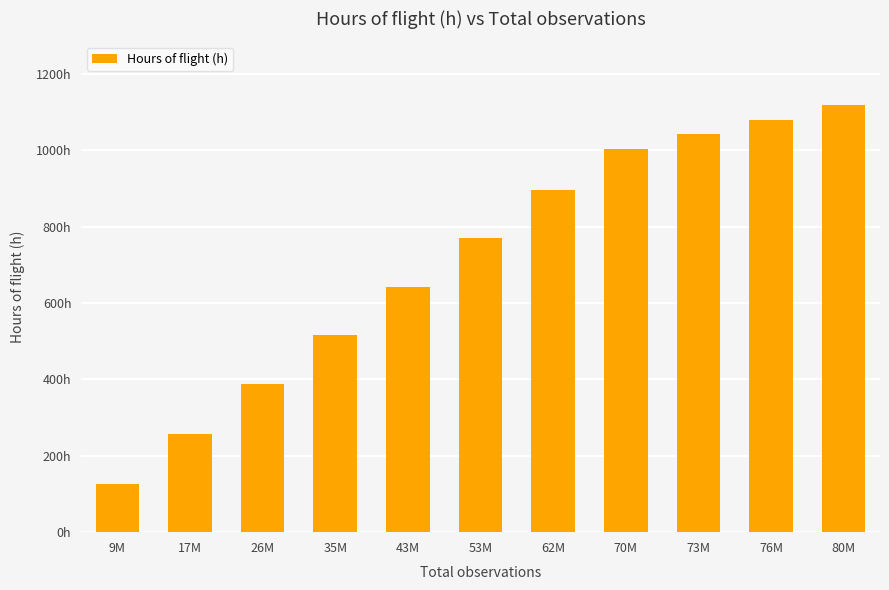

Does the chart contain any negative values?

No